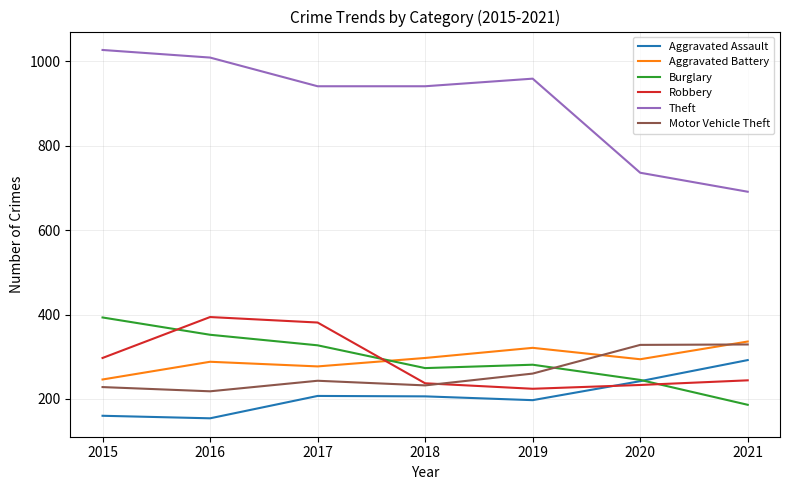

How many categories are shown in the chart?

7